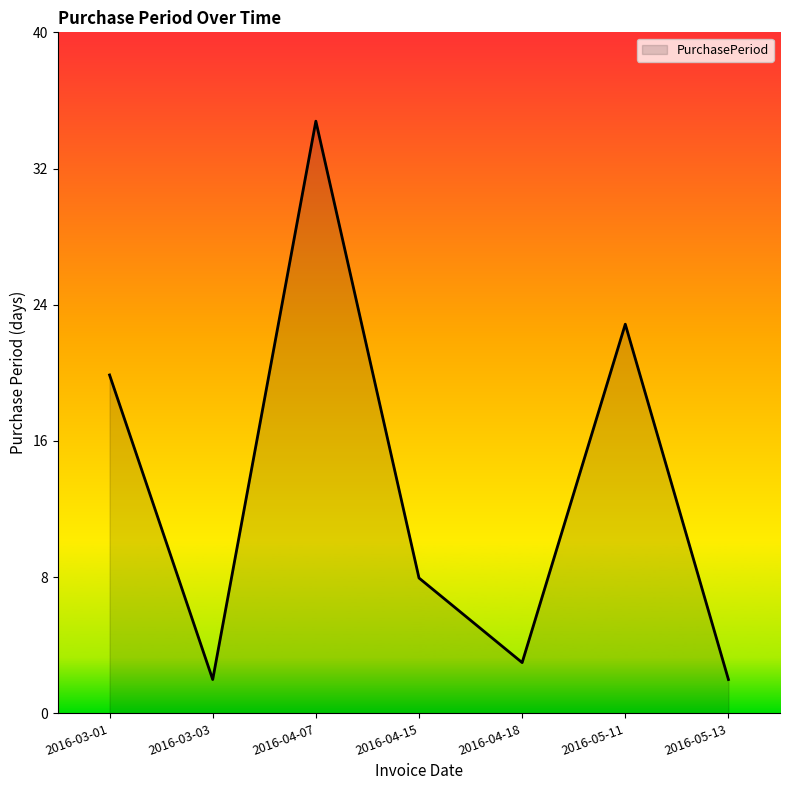

At which category does the data reach its first local peak?

2016-04-07